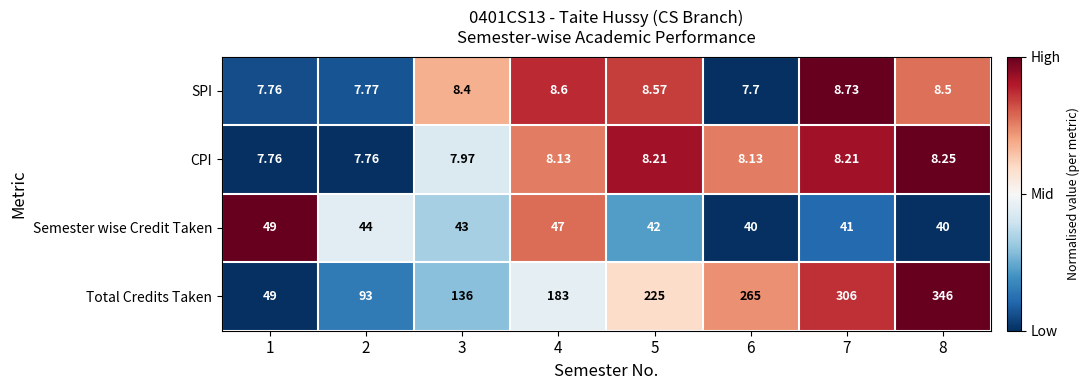

How many categories are shown in the chart?

8